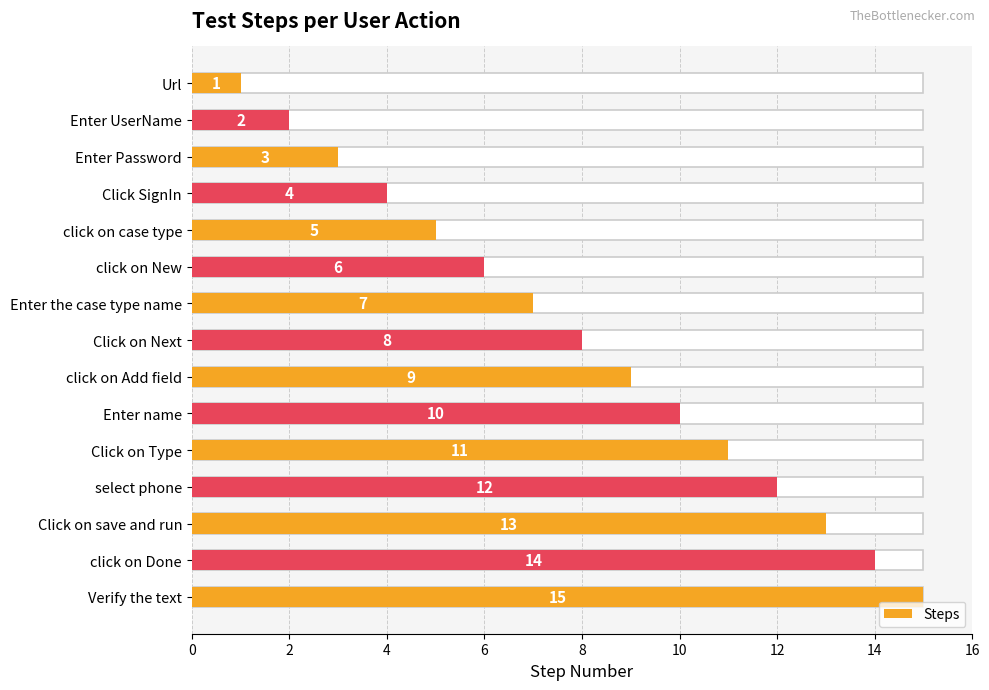

How many values are below 8?

7